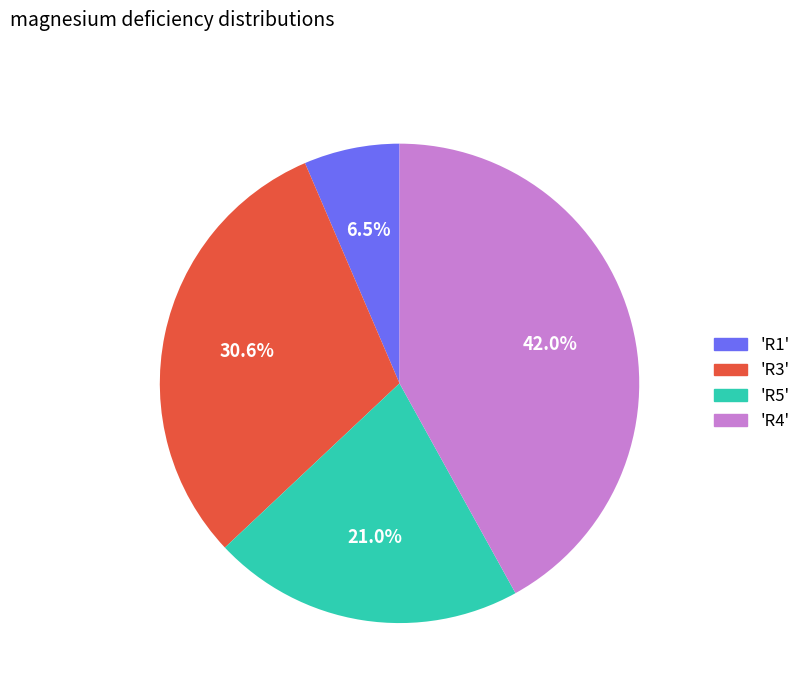

Is there a majority slice in this chart?

No